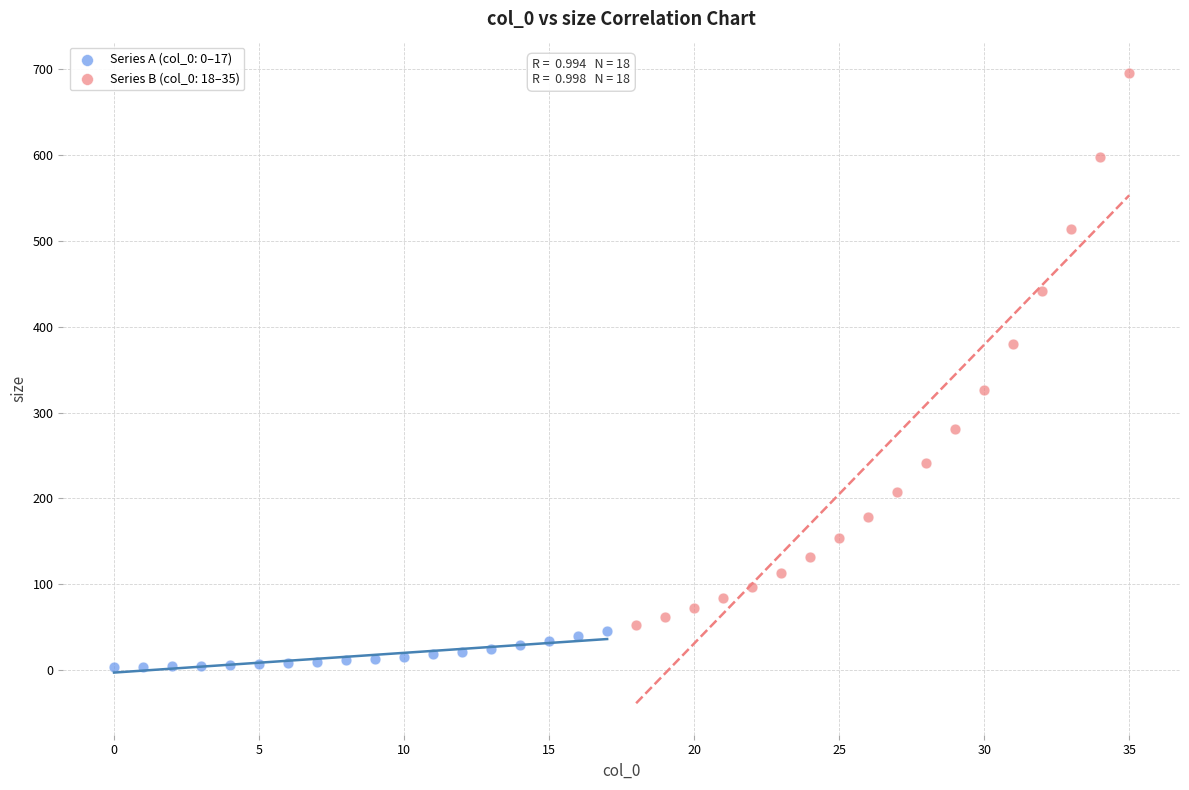

Which series has the widest spread of Y values?

Series B (col_0: 18–35)